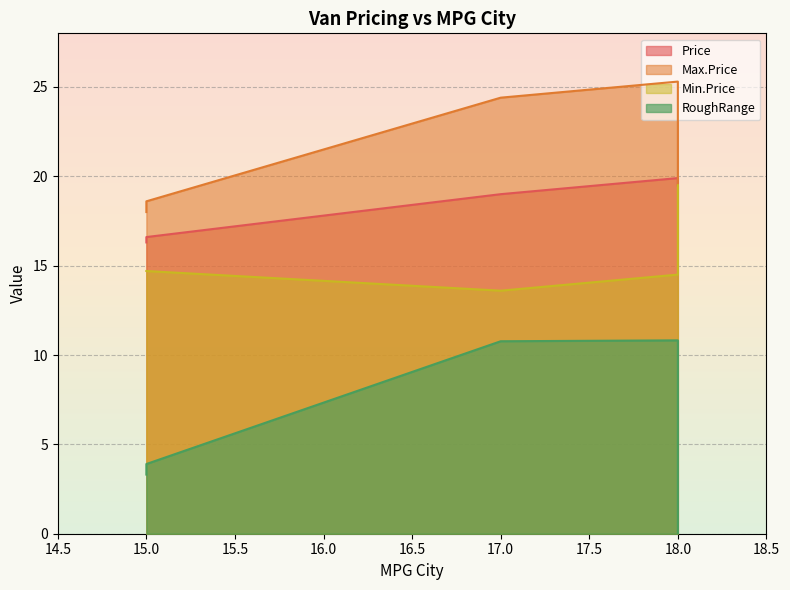

List the labels in order of Min.Price value, smallest first.

17, 18, 15, 15, 18